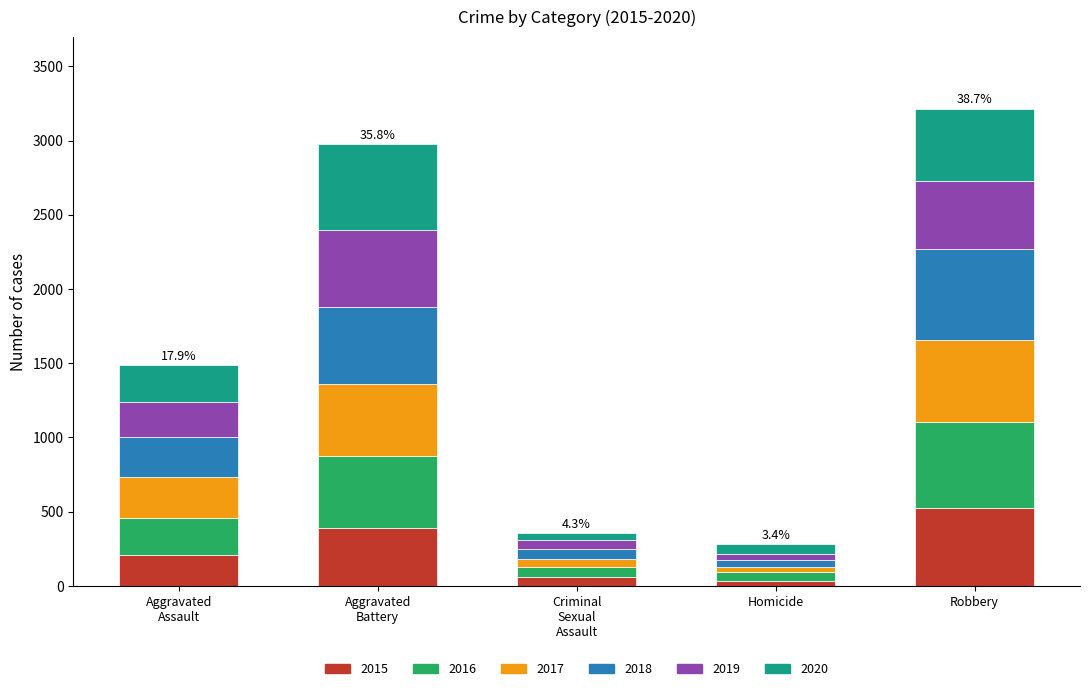

Are the bars grouped side by side (vs. stacked)?

No